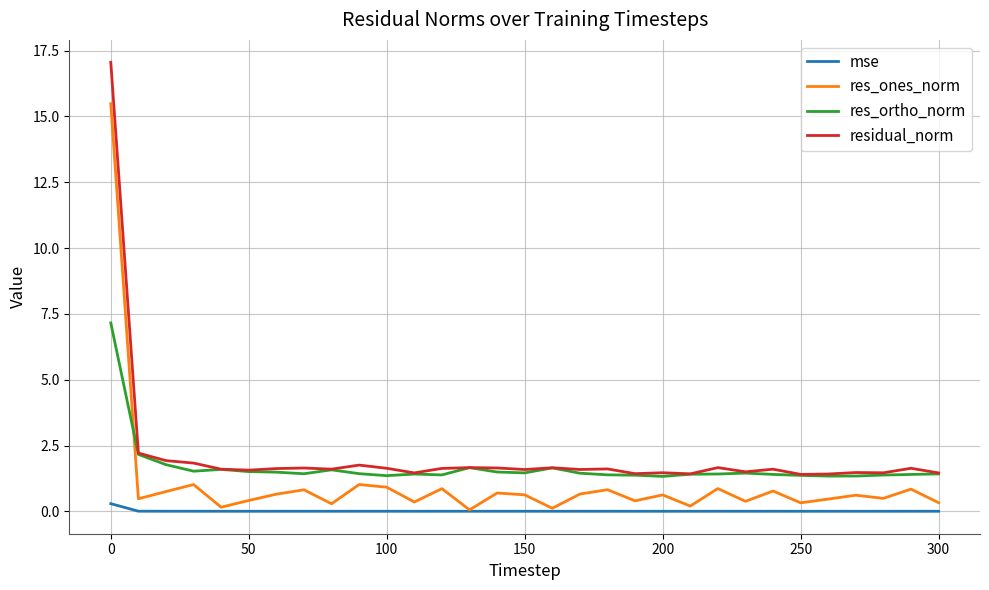

Count the number of categories in the chart.

31